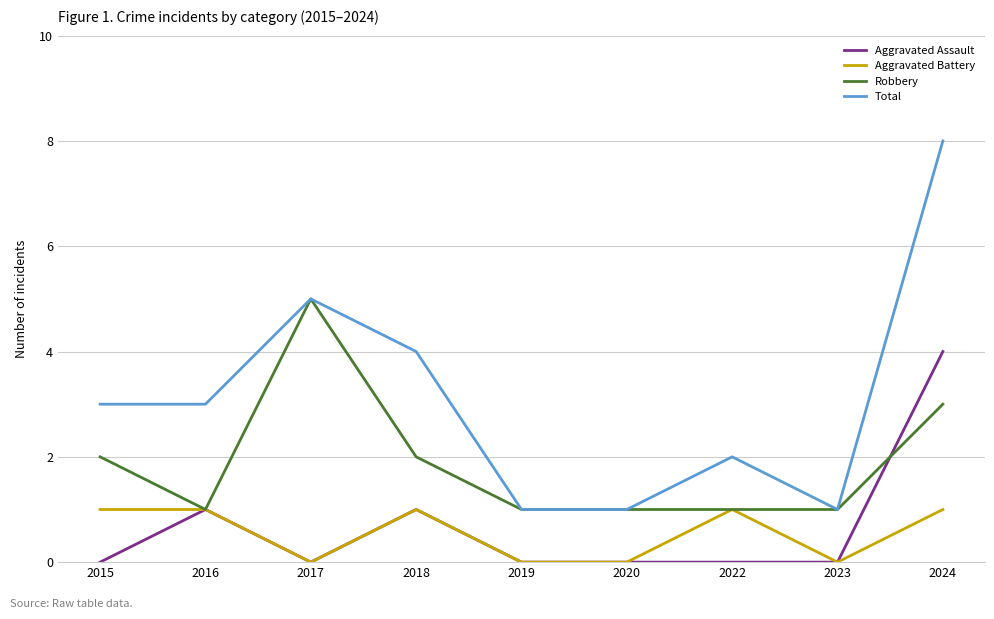

List the series in order of their peak value, lowest first.

Aggravated Battery, Aggravated Assault, Robbery, Total